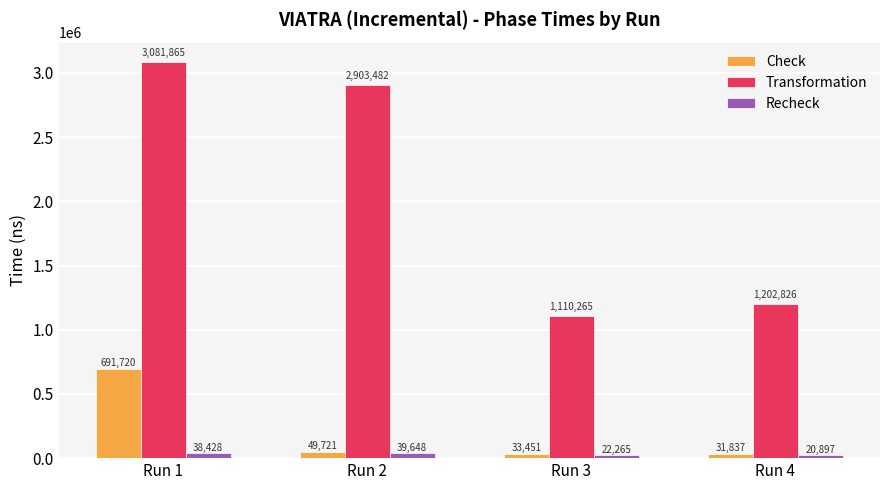

What are all the series names shown in the legend?

Check, Transformation, Recheck